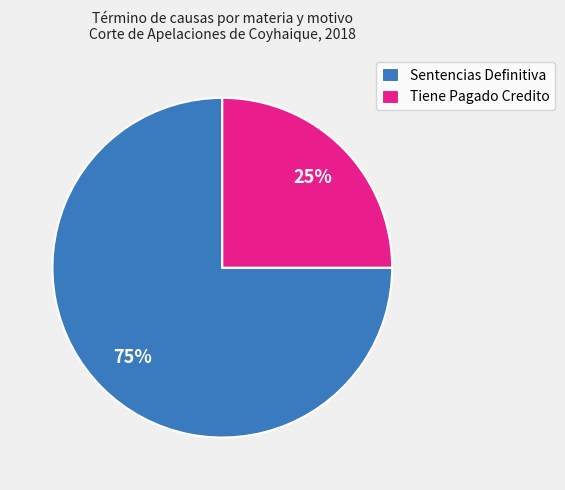

Is it true that Tiene Pagado Credito is 25% of the pie?

True